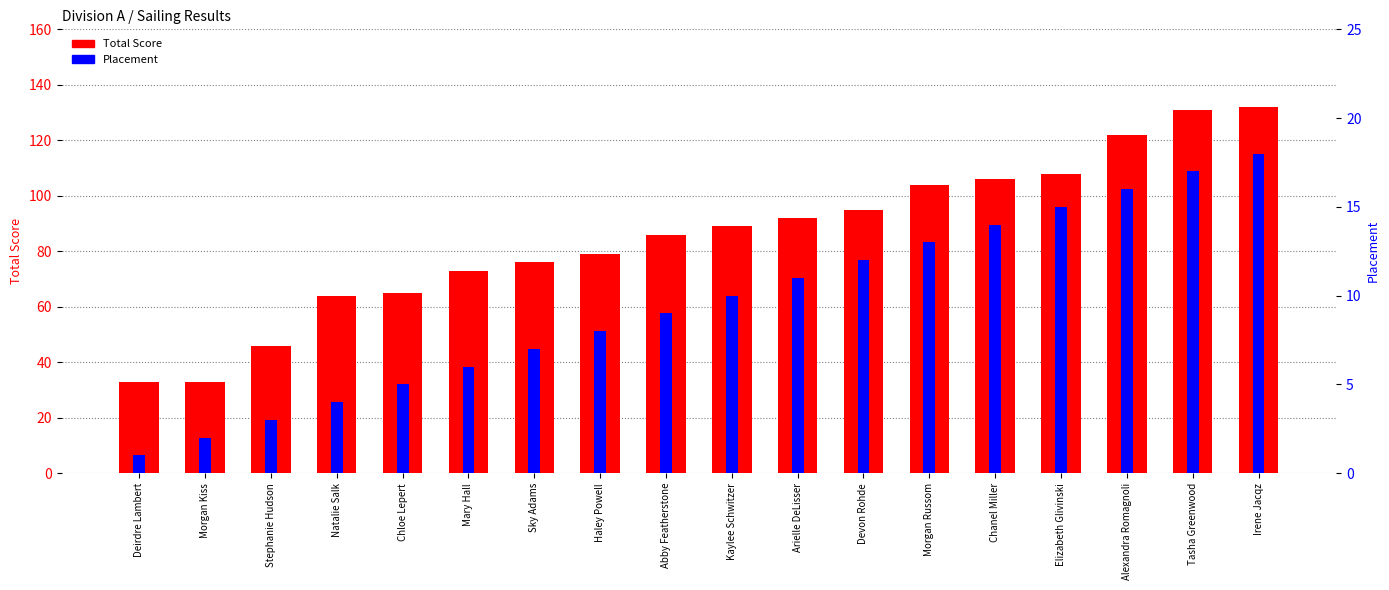

At which category is the sum across all series the highest?

Irene Jacqz